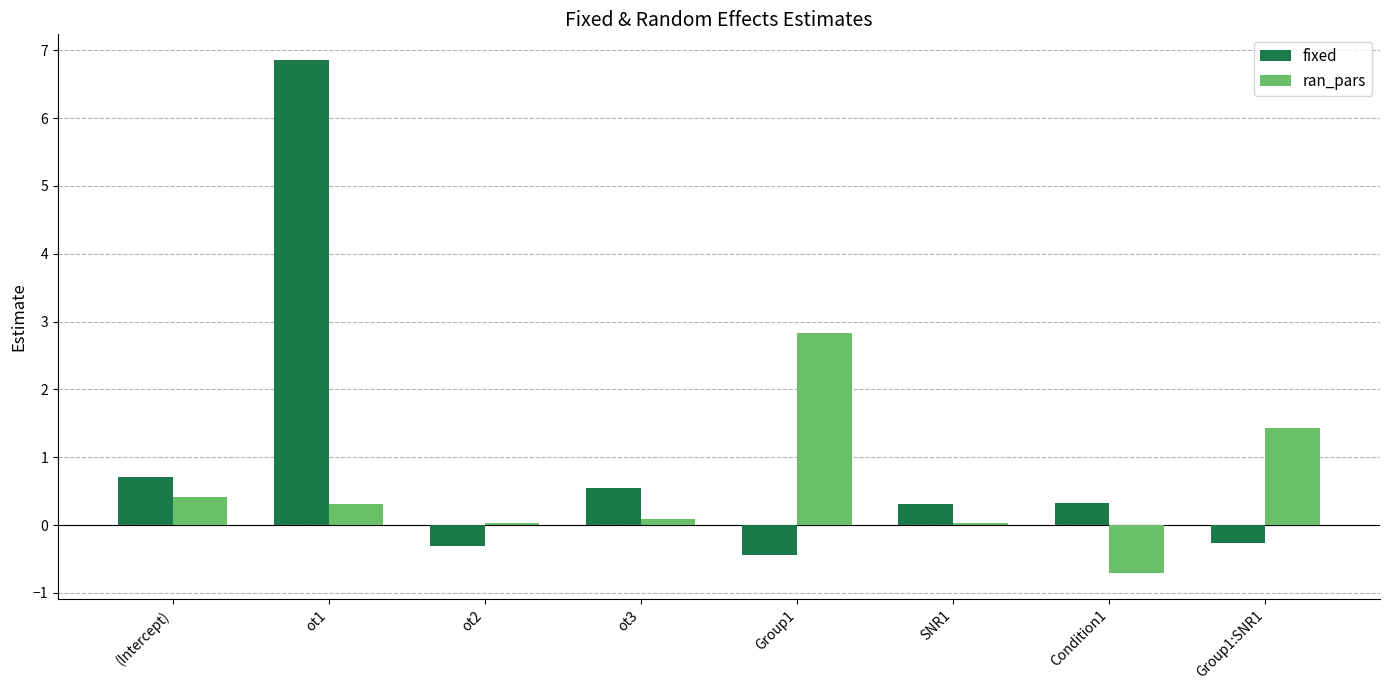

Which series has the largest total across all categories?

fixed